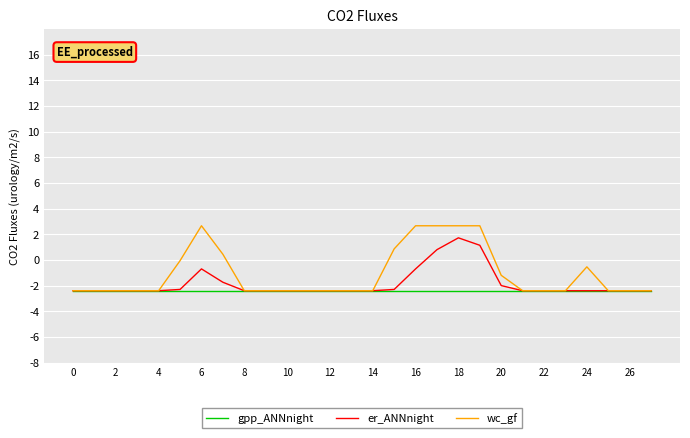

Which series has the widest spread of values?

wc_gf